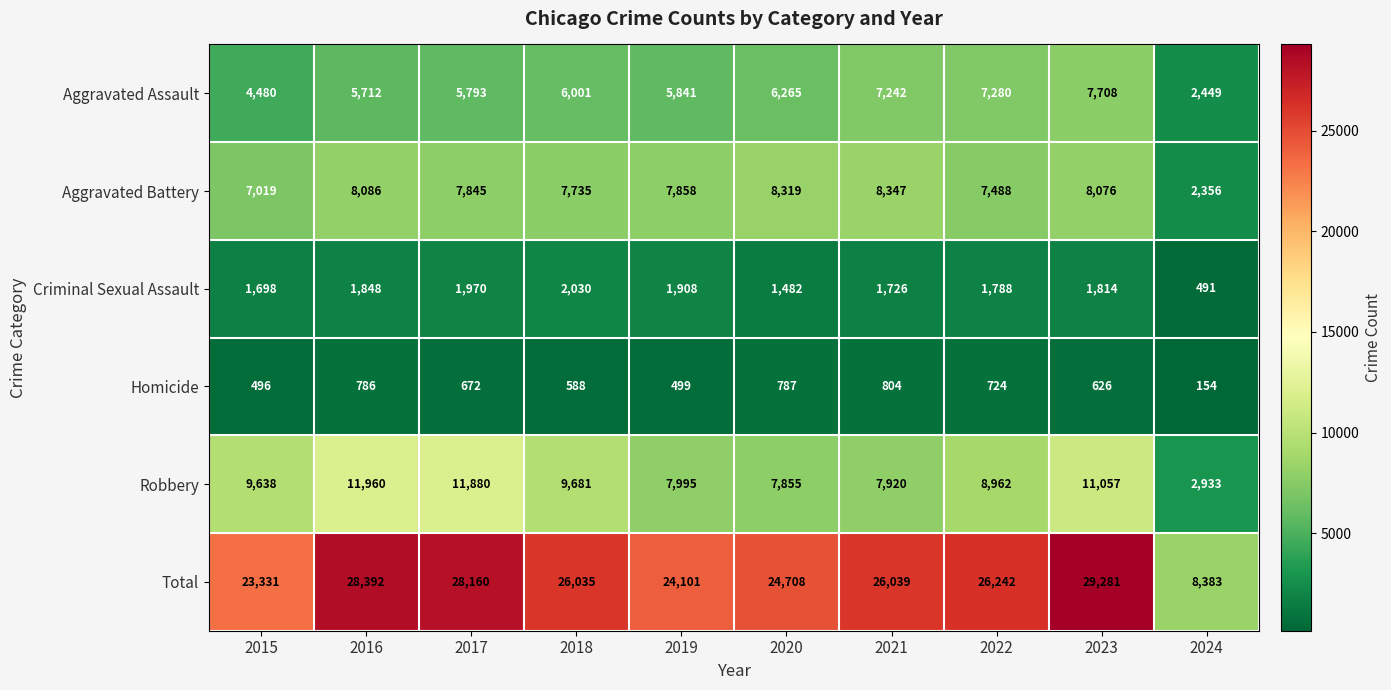

At which category does the chart reach its peak across all series?

2023